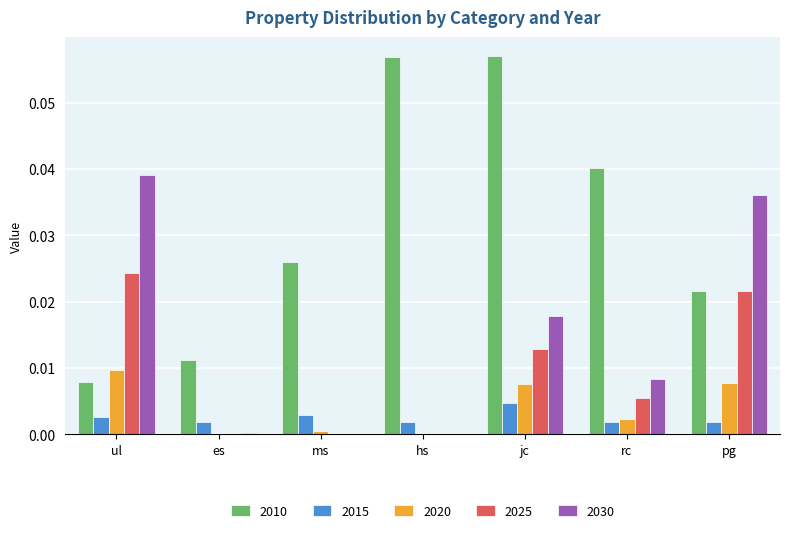

Which series has the widest spread of values?

2010